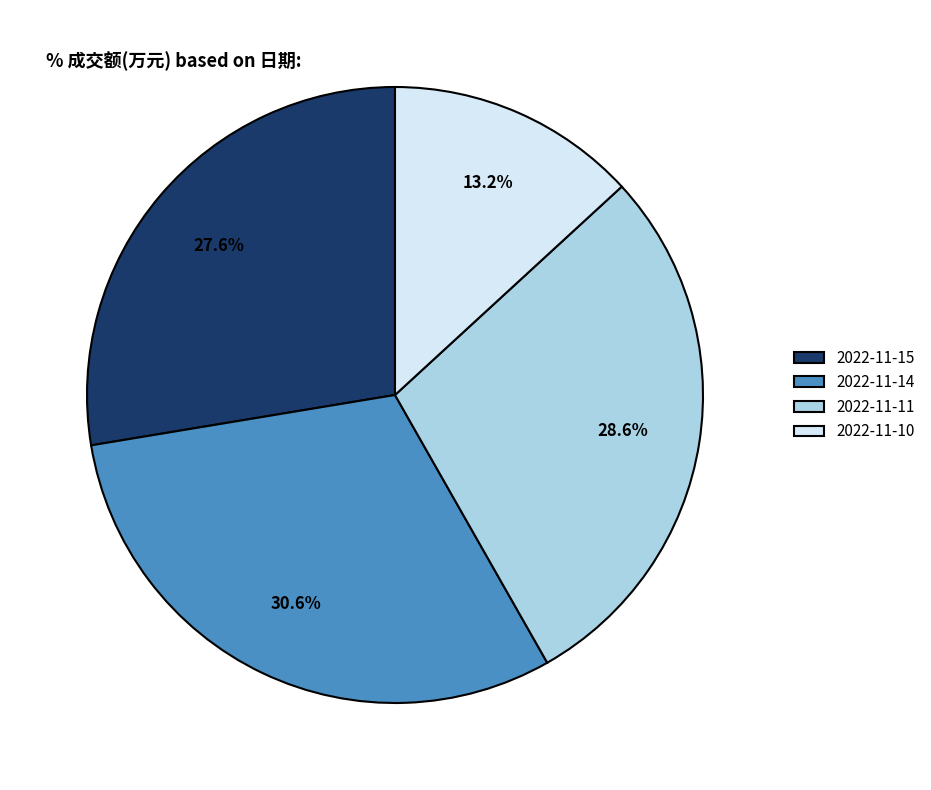

To the nearest percent, what is the difference between the largest and smallest slice percentages?

17%